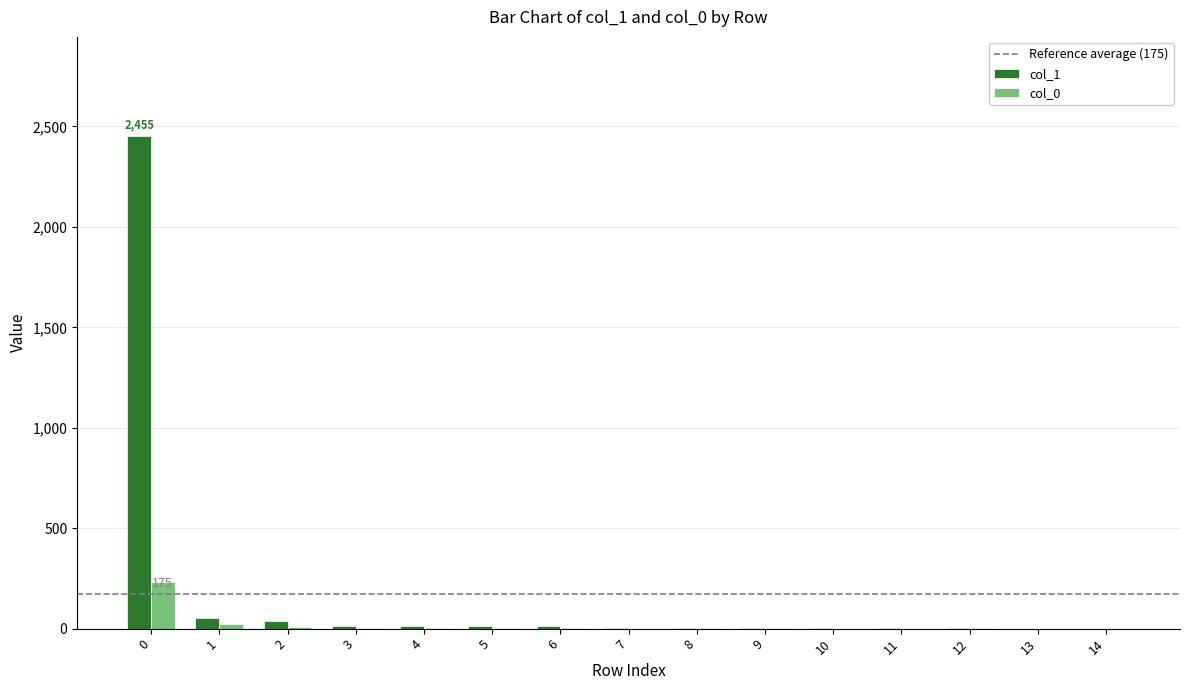

The col_0 series shows 80 at 0. True or false?

False